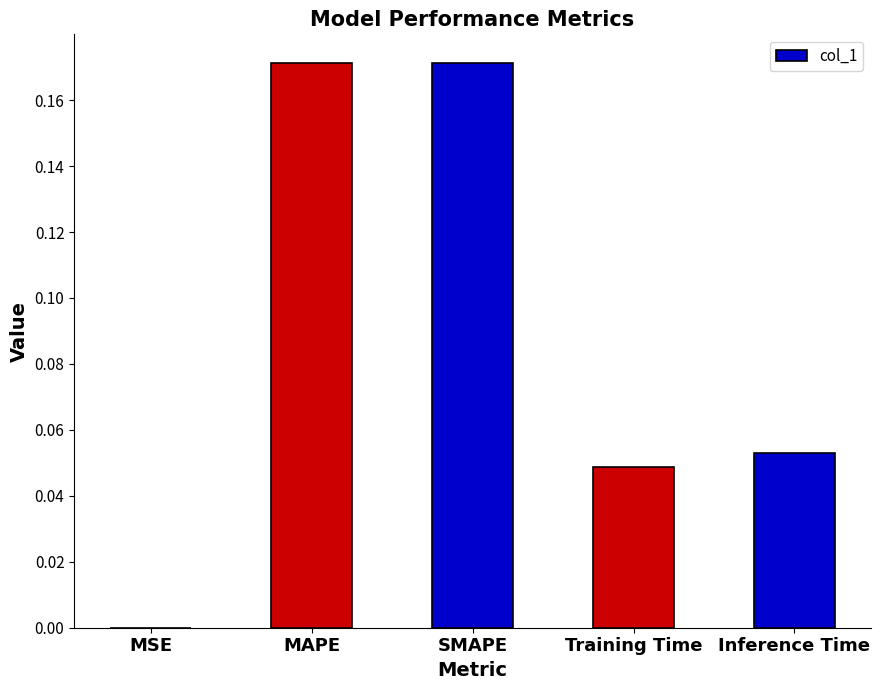

True or false: the data shows 0.0 at SMAPE.

False